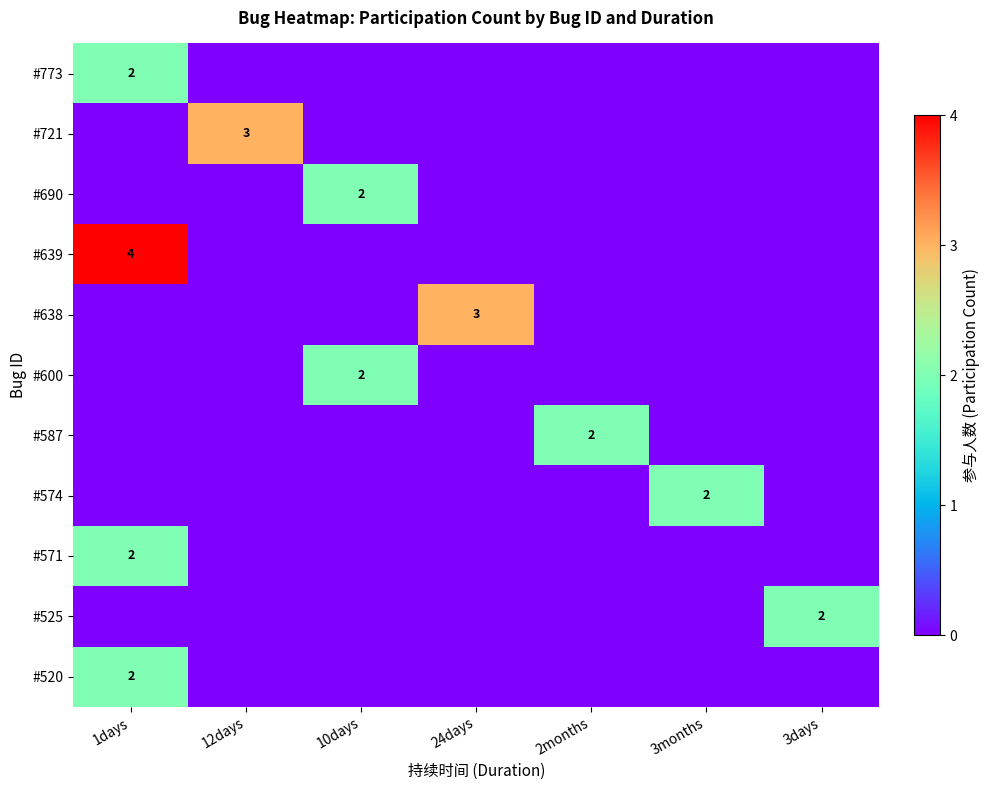

The #574 series shows 2 at 3months. True or false?

True